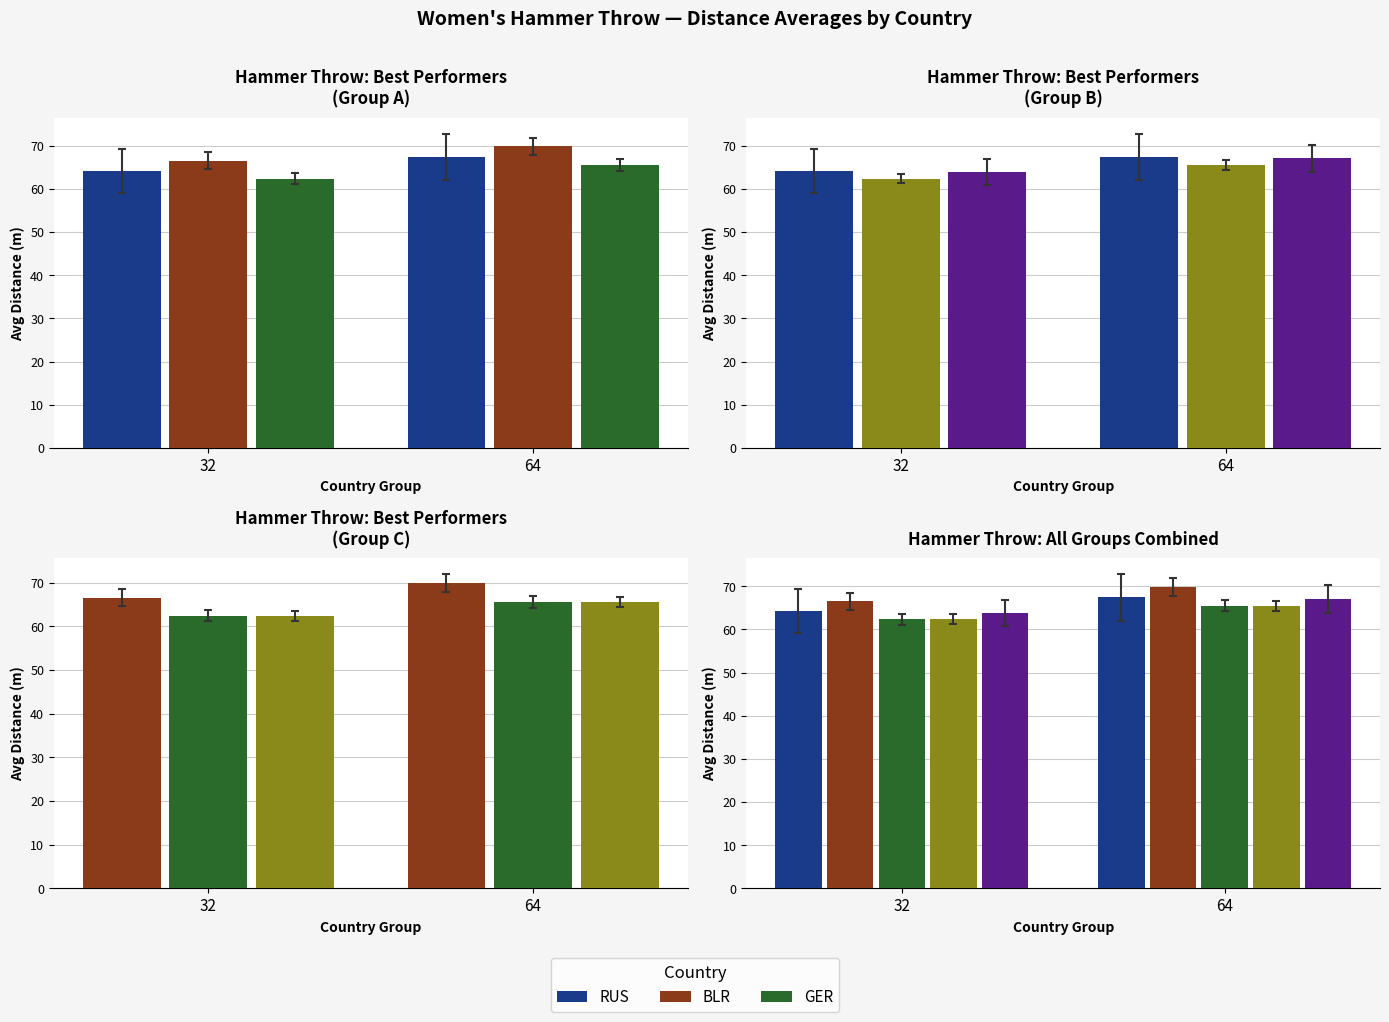

Reading left to right, extract all data points from this chart.

RUS: 32=64.2	64=67.4
BLR: 32=66.5	64=69.9
GER: 32=62.4	64=65.5
USA: 32=62.4	64=65.5
Other: 32=63.9	64=67.1